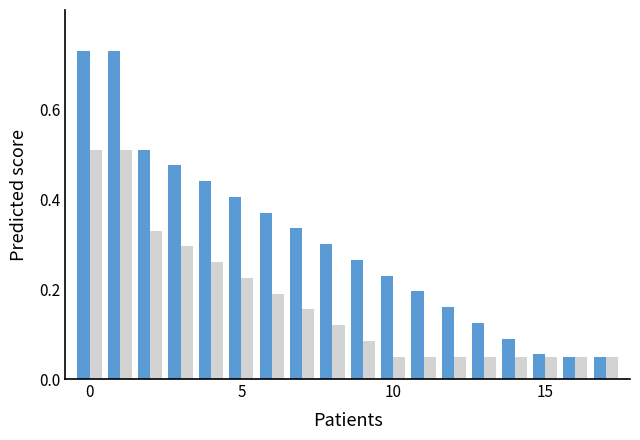

How many groups of bars are there?

18